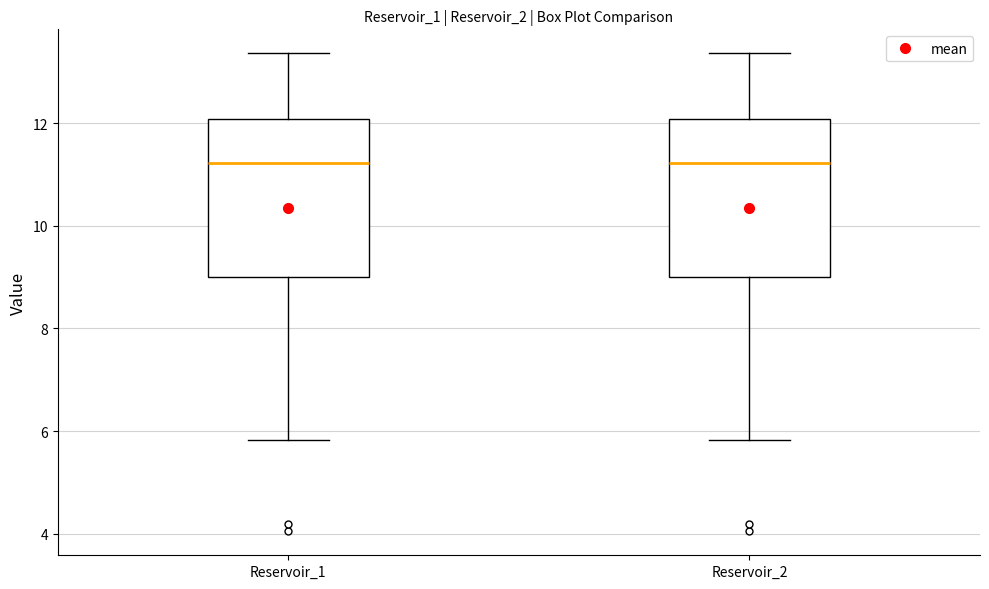

Reading left to right, read every box against the y-axis: the position of its median line, the range the box covers, and the ends of its whiskers. The values are not printed on the chart, so give them approximately, as read against the axis.

Reservoir_1: median 11.2, box 9.0 to 12.0, whiskers 5.8 to 13.4
Reservoir_2: median 11.2, box 9.0 to 12.0, whiskers 5.8 to 13.4